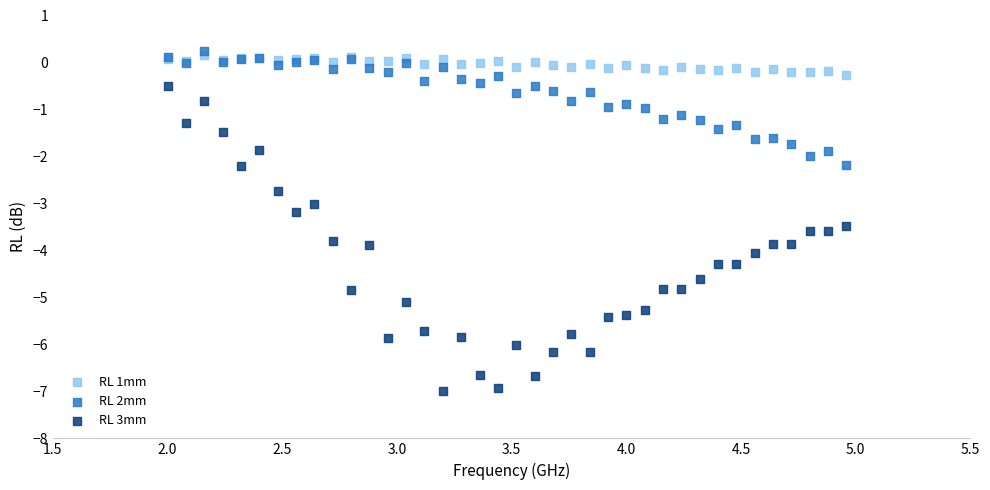

What are all the series names shown in the legend?

RL 1mm, RL 2mm, RL 3mm